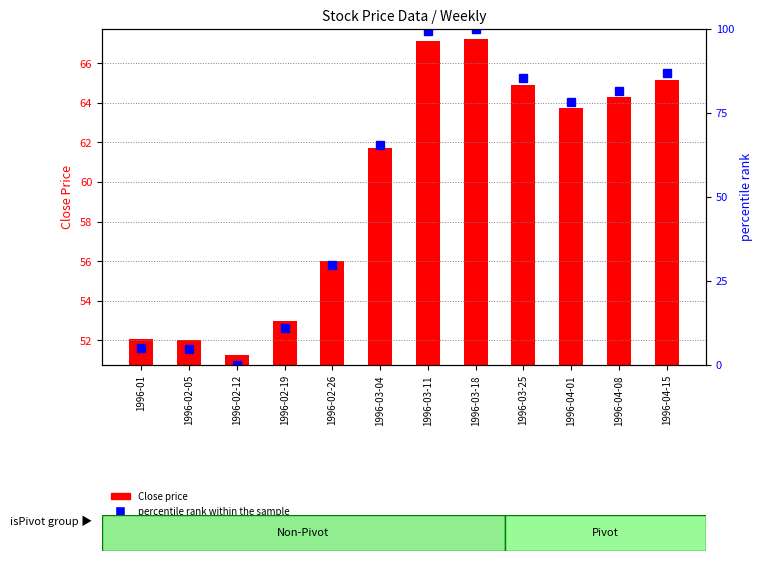

What is the difference between the maximum and second lowest values in the Close price series?

15.2